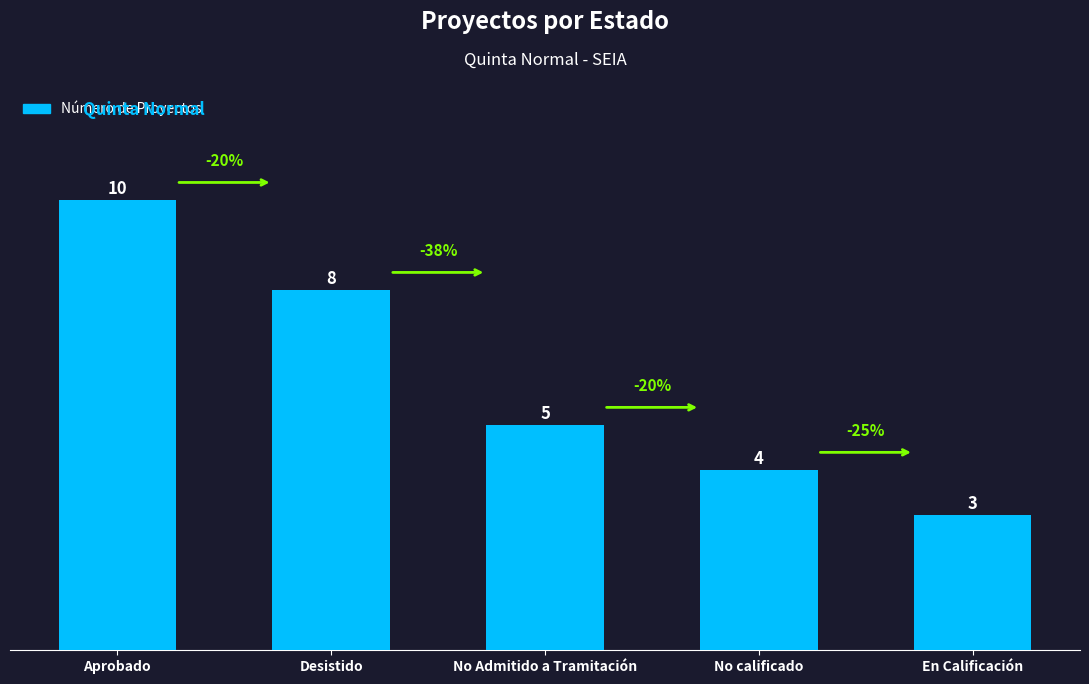

Does the chart contain any negative values?

No